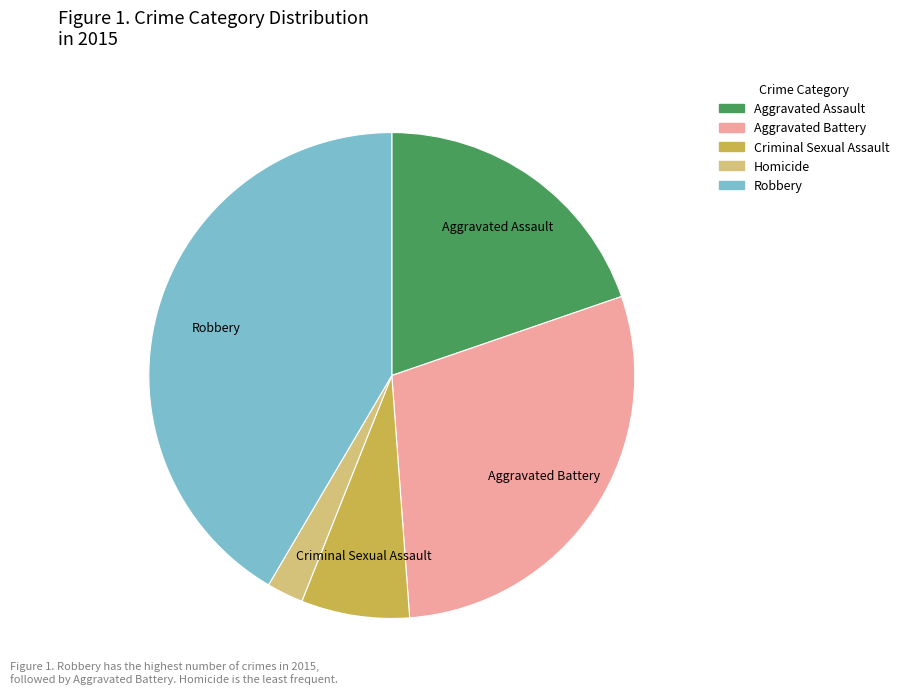

Approximately how many times larger is the value at Aggravated Battery compared to Robbery?

0.7